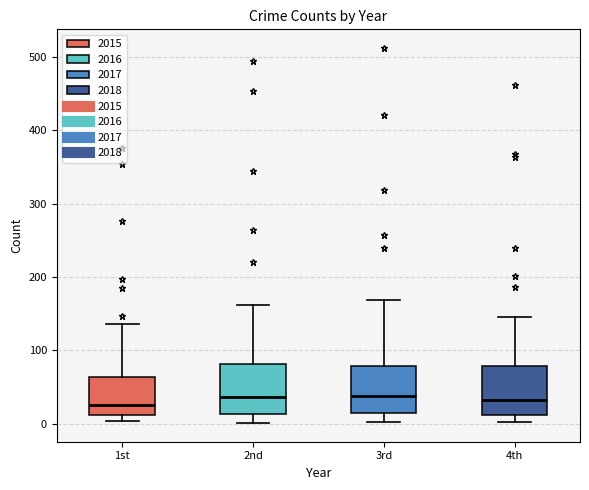

Reading left to right, transcribe this box plot: for each box, give where its median line is, the range the box spans, and where its two whiskers end, as read against the y-axis. The values are not printed on the chart, so give them approximately, as read against the axis.

1st: median 30, box 10 to 60, whiskers 0 to 140
2nd: median 40, box 10 to 80, whiskers 0 to 160
3rd: median 40, box 10 to 80, whiskers 0 to 170
4th: median 30, box 10 to 80, whiskers 0 to 150